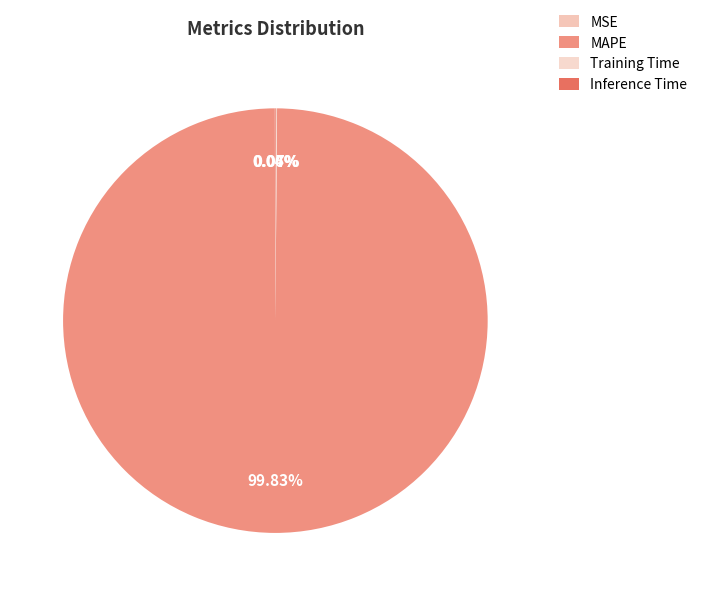

To the nearest percent, what is the difference between the largest and smallest slice percentages?

100%